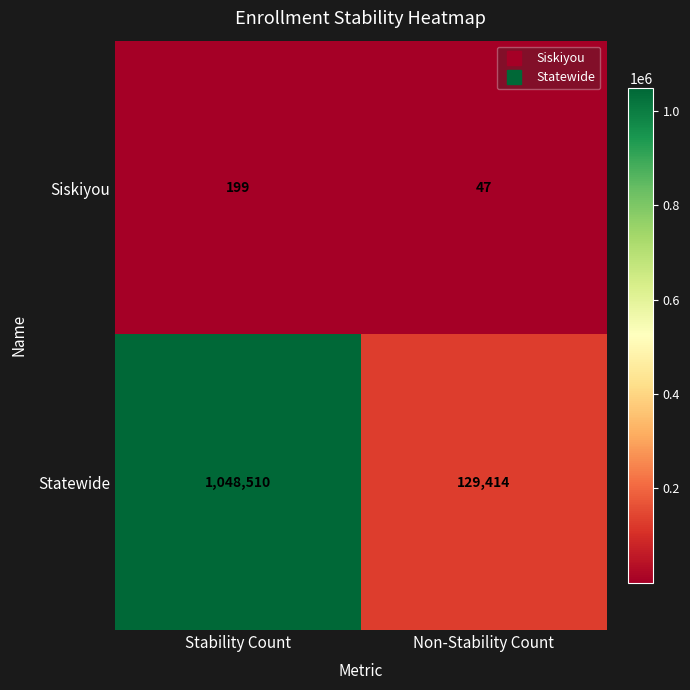

Which series has the largest range (max minus min)?

Statewide